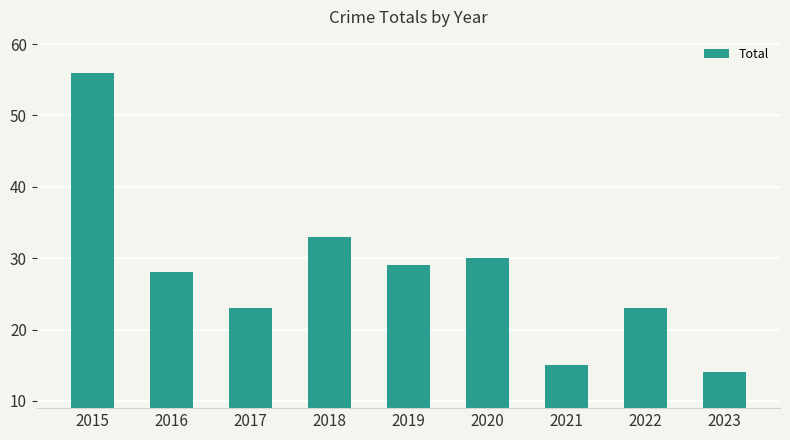

Is it true that the value at 2022 is 23?

True